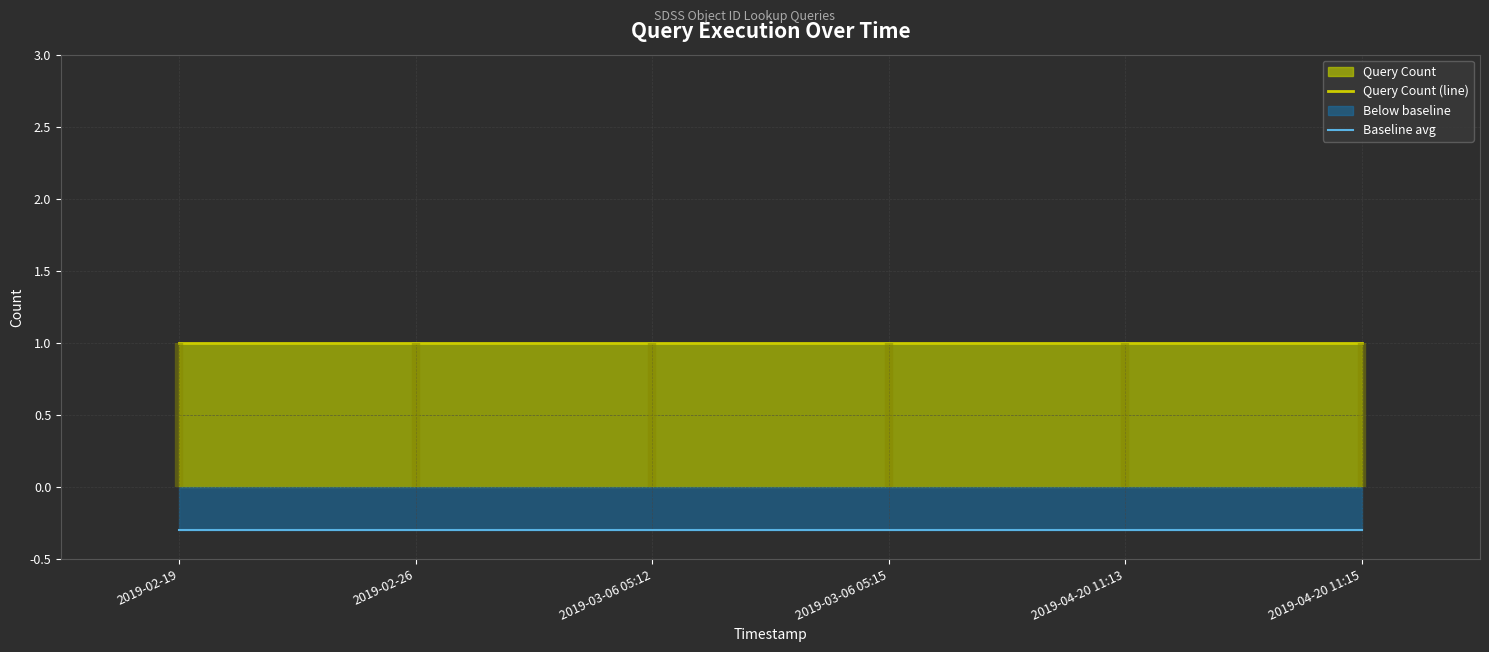

What is the sum of all Baseline avg values?

-1.8